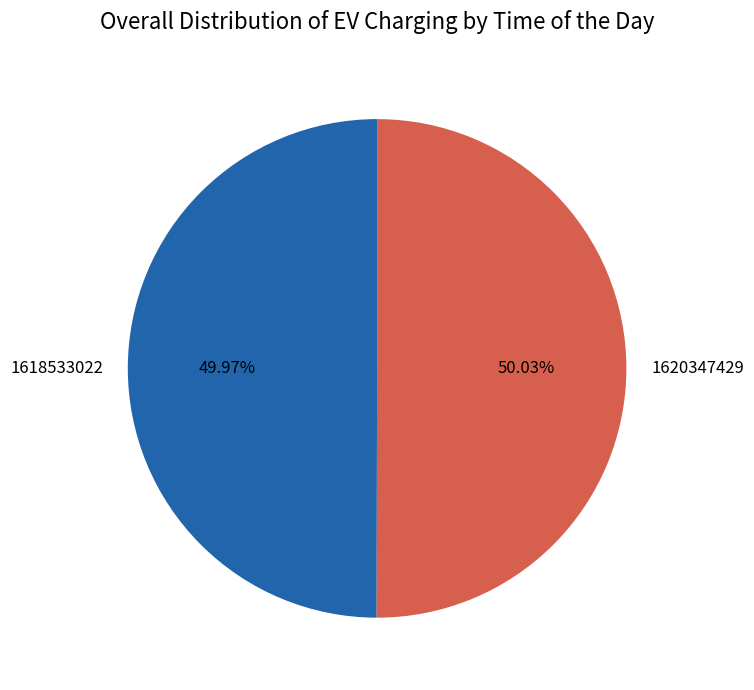

Is there a majority slice in this chart?

Yes